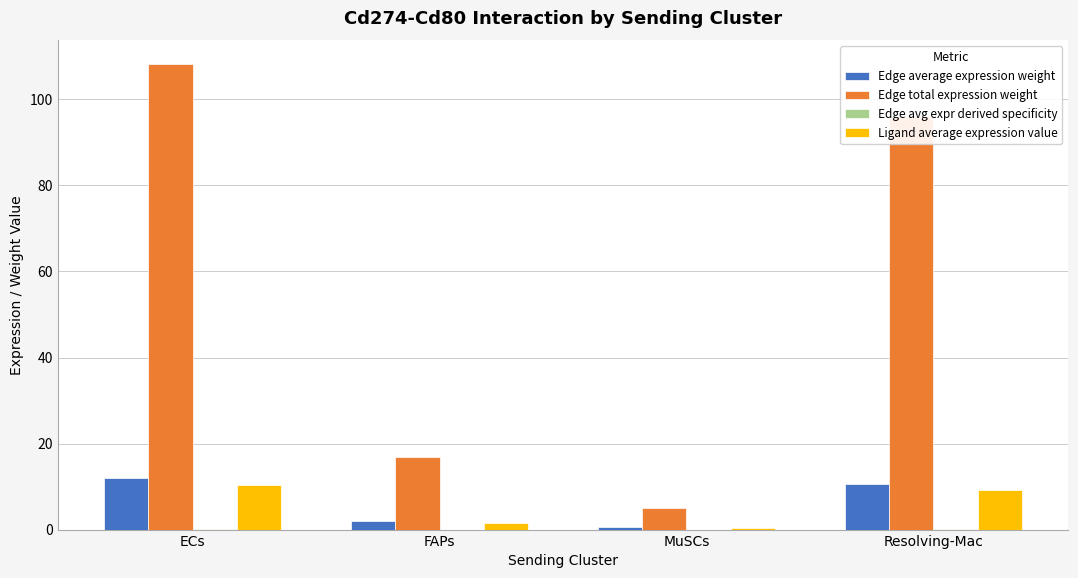

Which series has the largest total across all categories?

Edge total expression weight